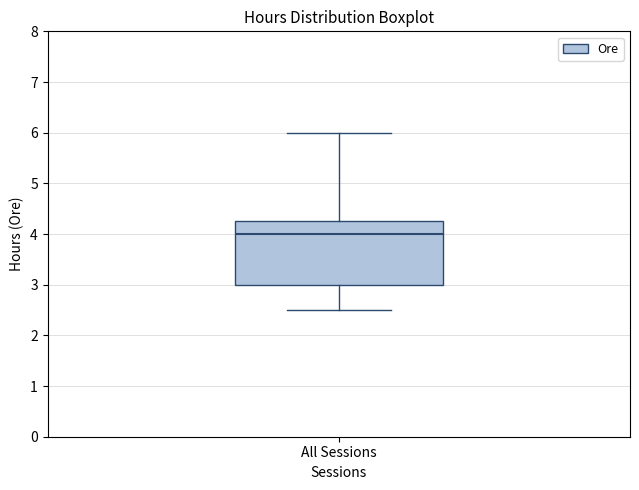

Read this box plot against the y-axis: the position of the median line, the range covered by the box, and the ends of both whiskers. The values are not printed on the chart, so give them approximately, as read against the axis.

median 4.0, box 3.0 to 4.3, whiskers 2.5 to 6.0